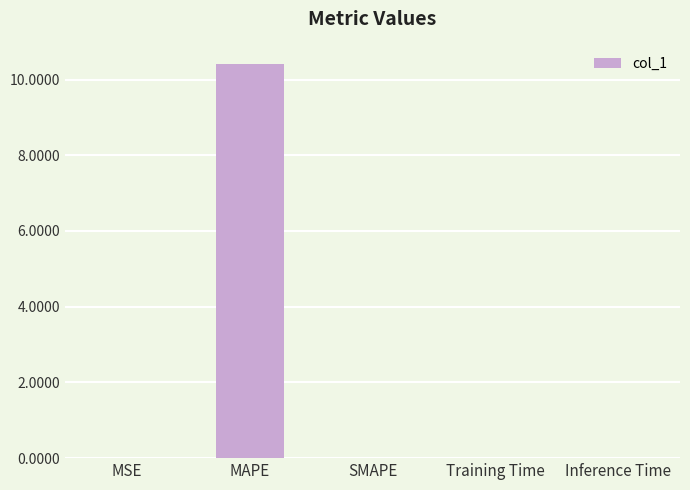

Is it true that the value at Training Time is 0.0?

True